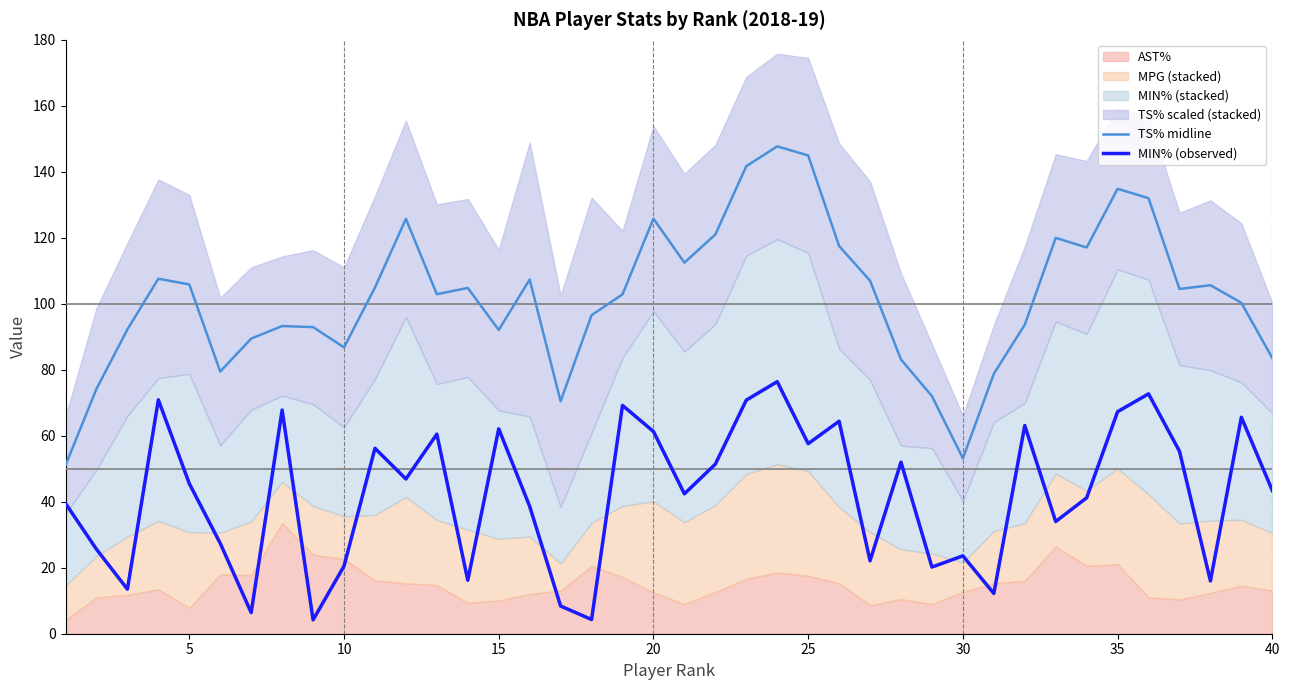

Is it true that TS% midline equals 83.5 at 40?

True